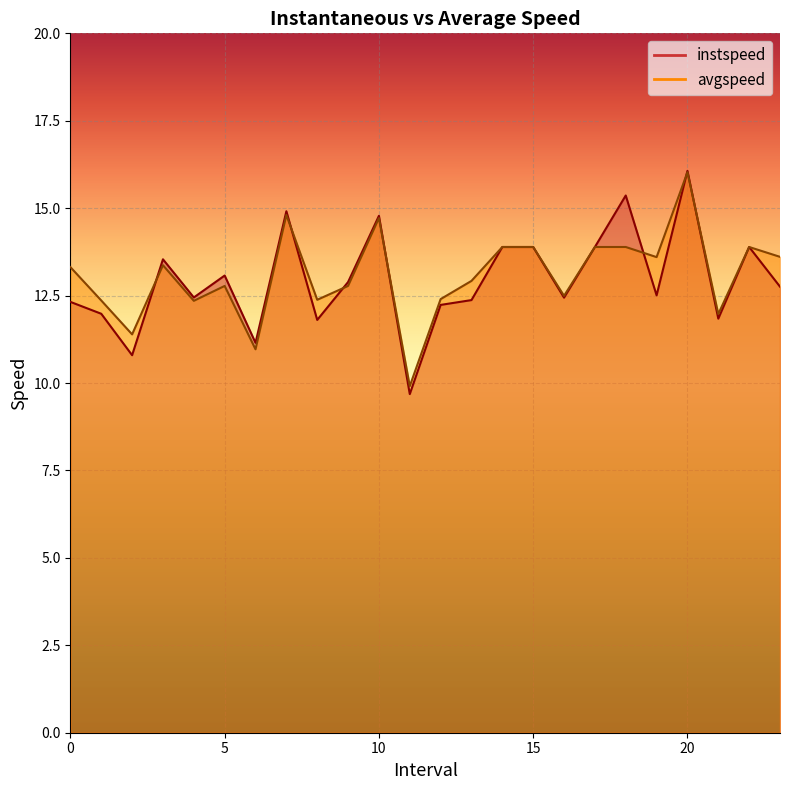

How many values in the instspeed series are below 12?

6